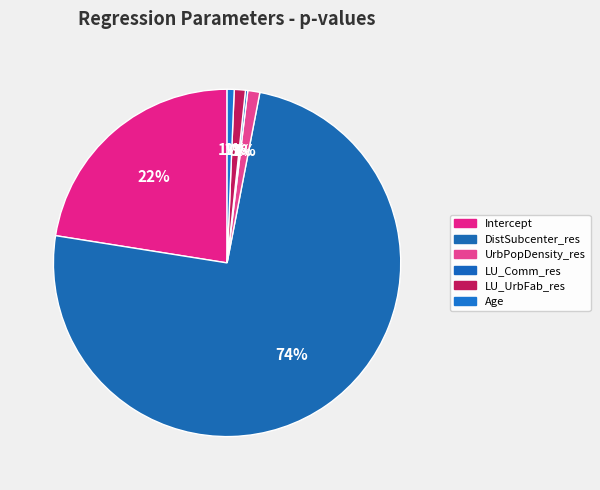

What is the change in value from DistSubcenter_res to LU_UrbFab_res?

-0.5